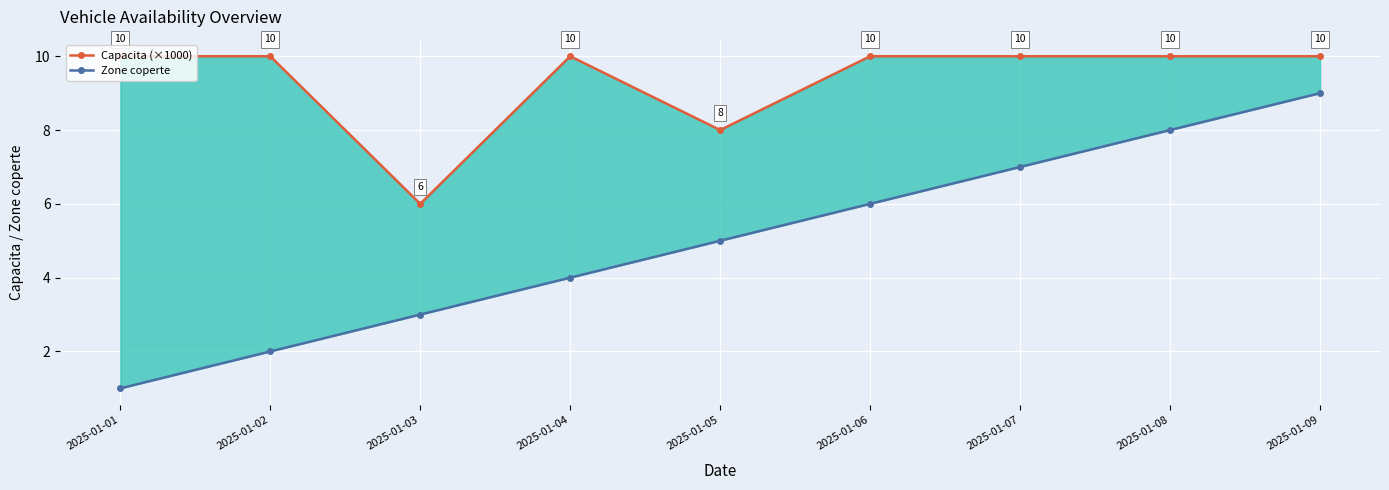

True or false: Capacita (×1000) has a value of 16 at 2025-01-06.

False